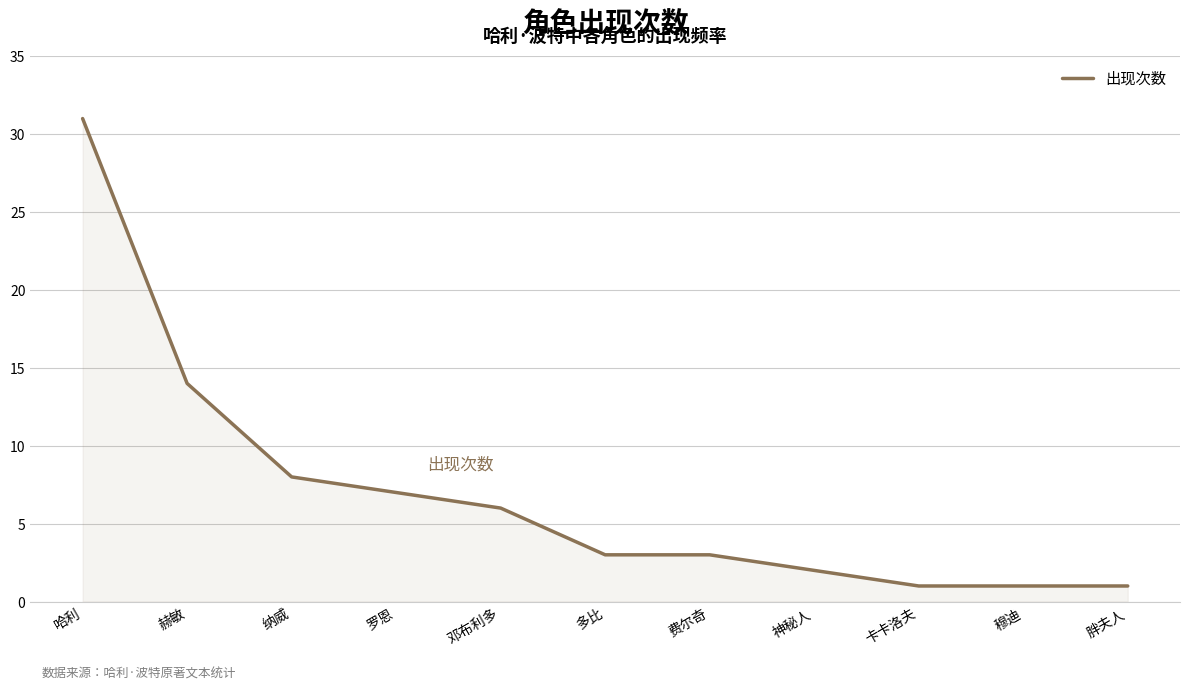

Is it true that the value at 邓布利多 is 4?

False